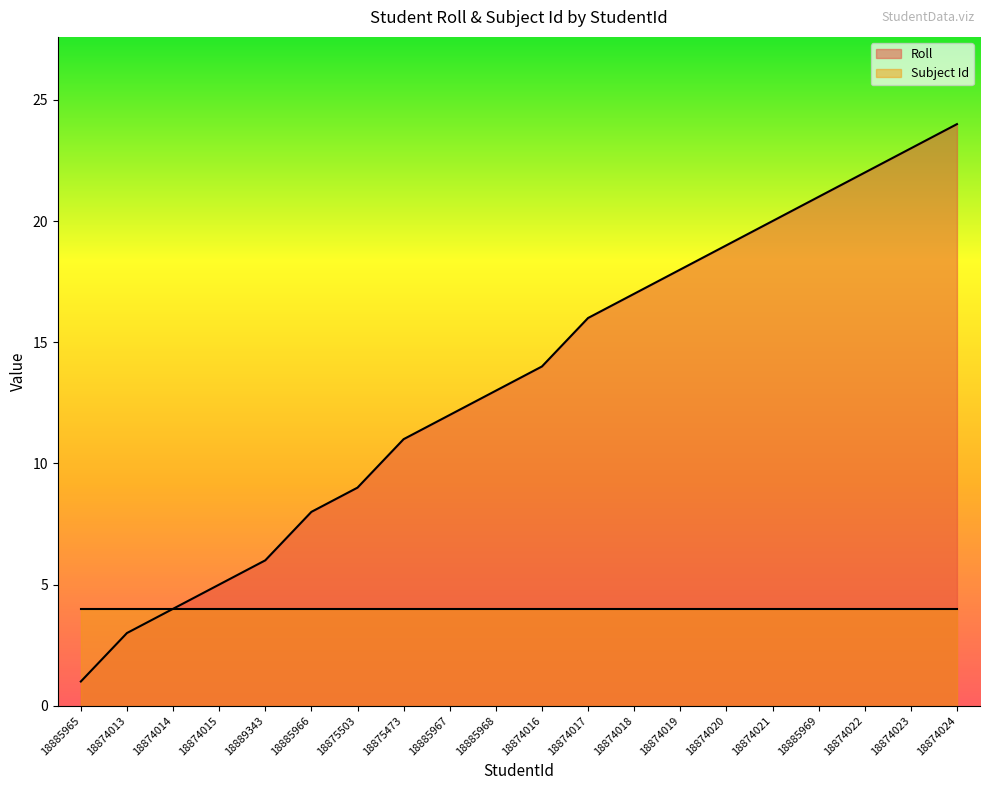

What is the sum of the values at 18874020 and 18885968?

32